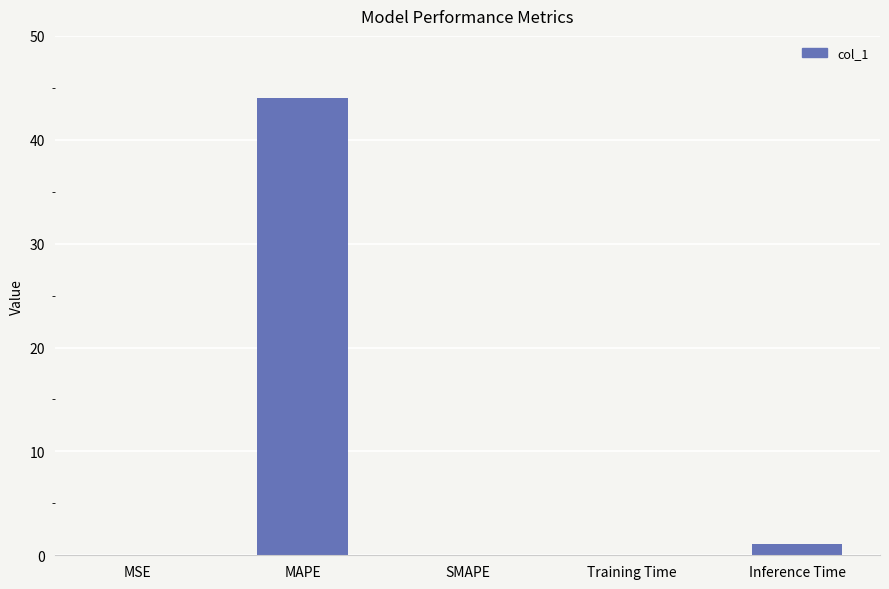

The chart shows a value of 1.0 at Inference Time. True or false?

True